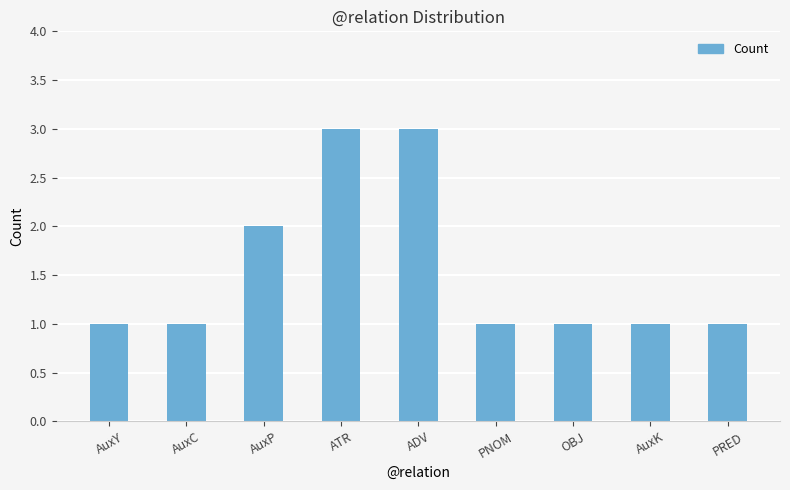

Approximately how many times larger is the value at AuxK compared to ADV?

0.3